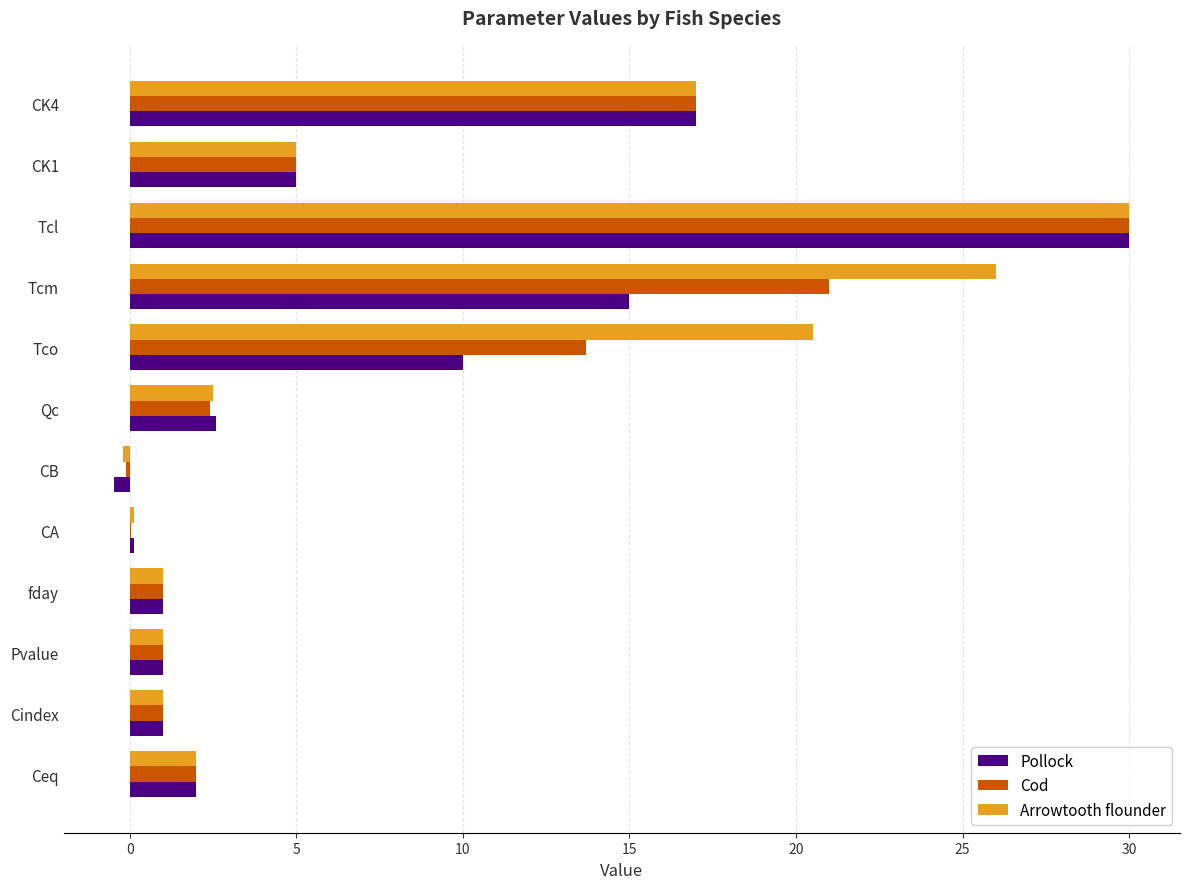

Is it true that Cod equals 17.0 at CK4?

True